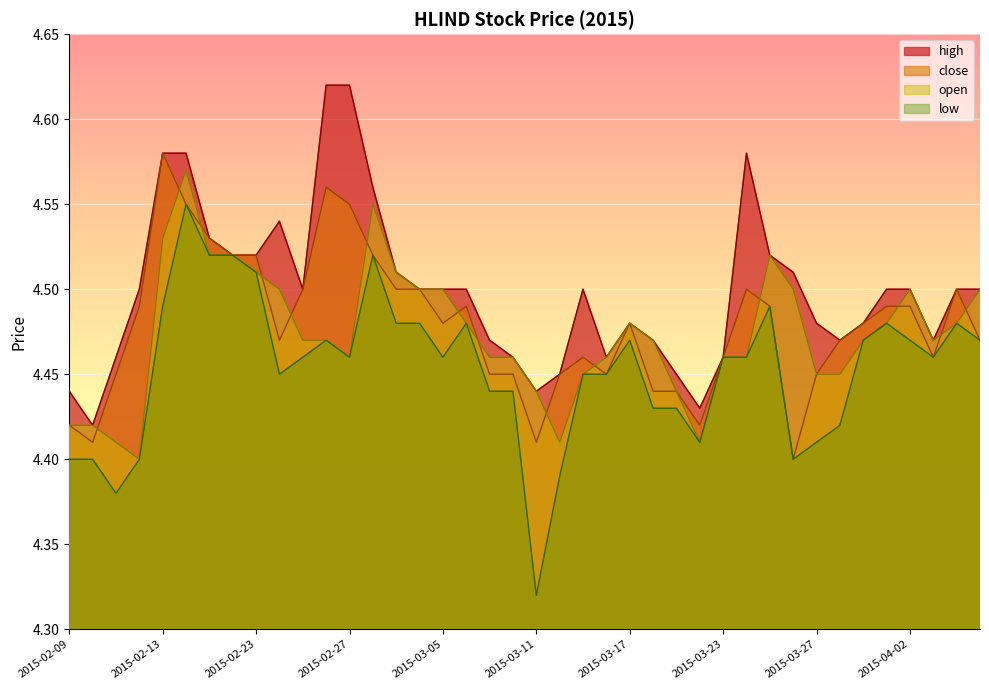

At which category does close reach its first local valley?

2015-02-10